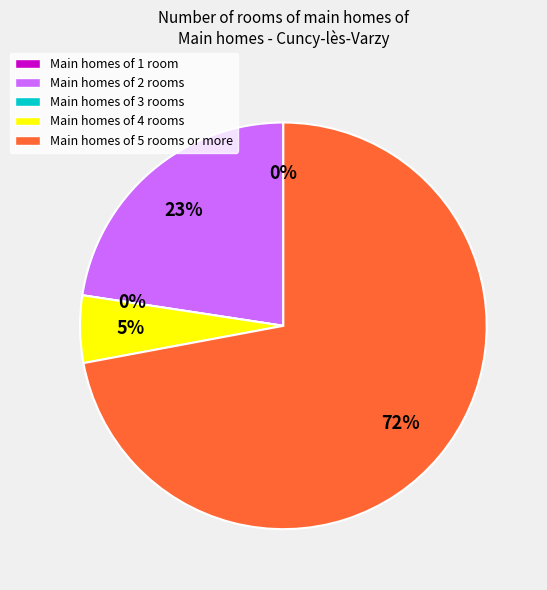

Count the number of slices in the pie.

5